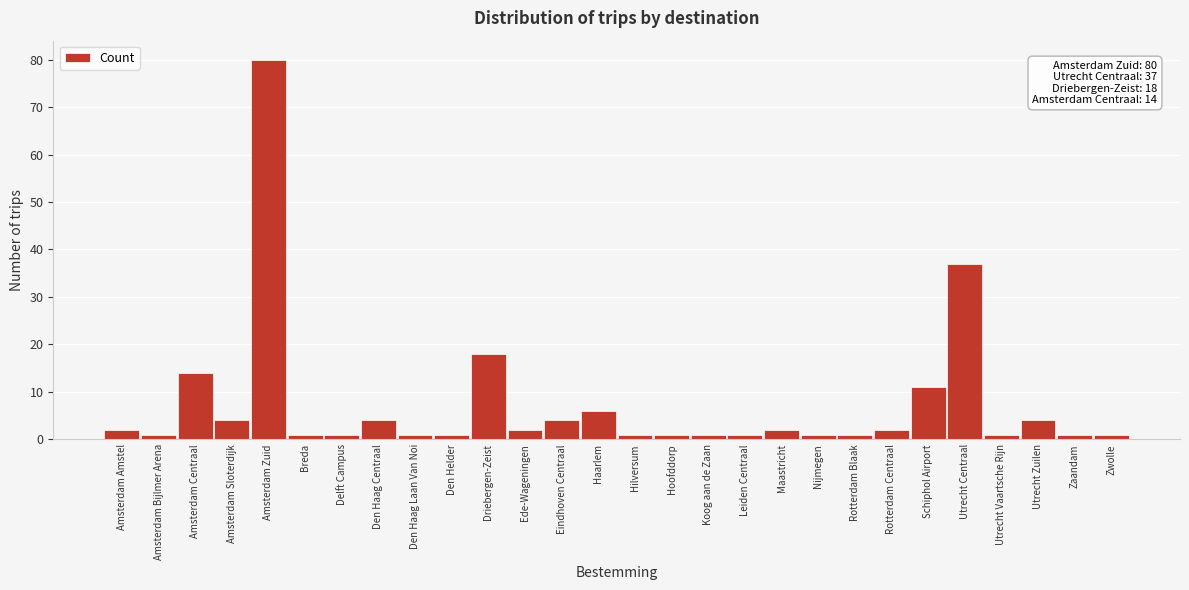

Reading left to right, what are all the values shown in this chart?

2	1	14	4	80	1	1	4	1	1	18	2	4	6	1	1	1	1	2	1	1	2	11	37	1	4	1	1